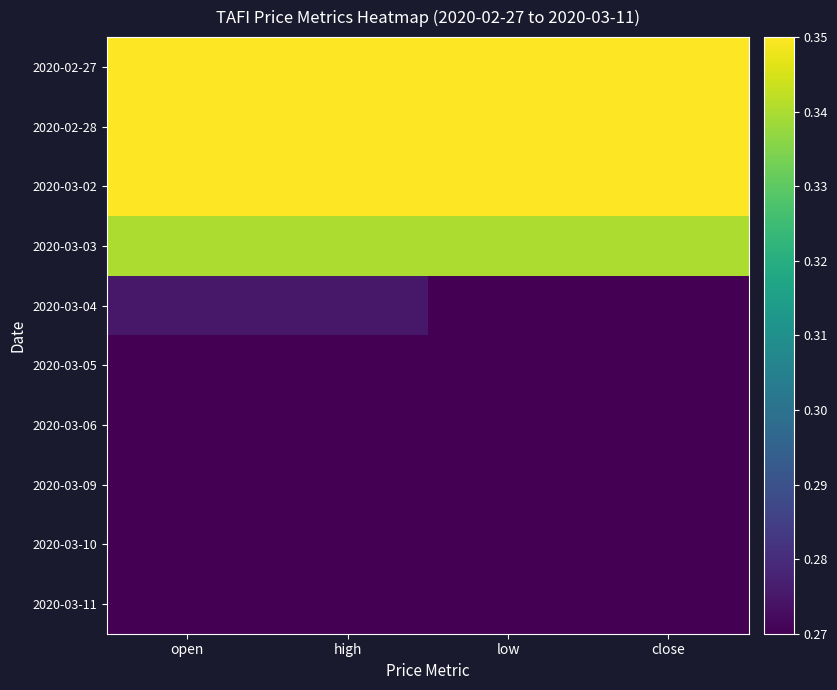

Between high and low, which is larger?

high